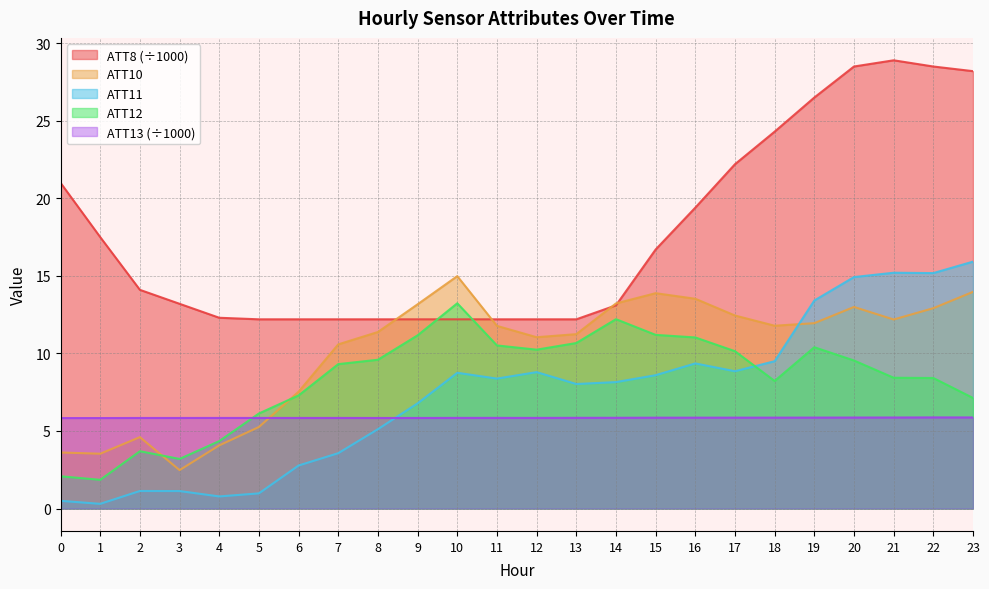

What is the total value across all series at 13?

48.0